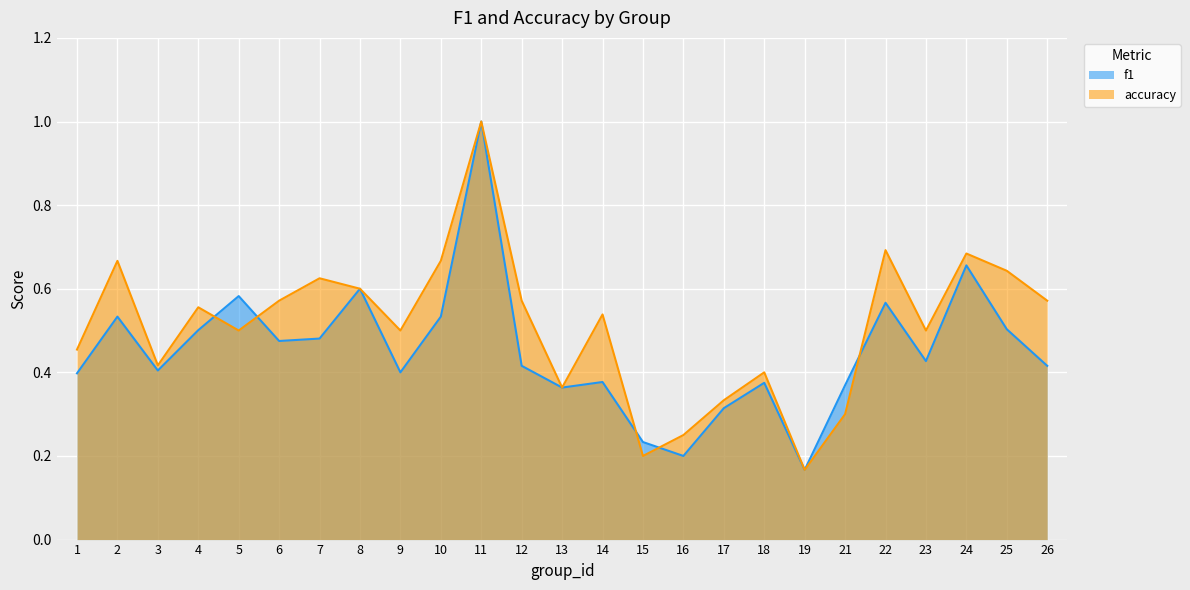

In accuracy, how many points are higher than both neighbors (excluding endpoints)?

8